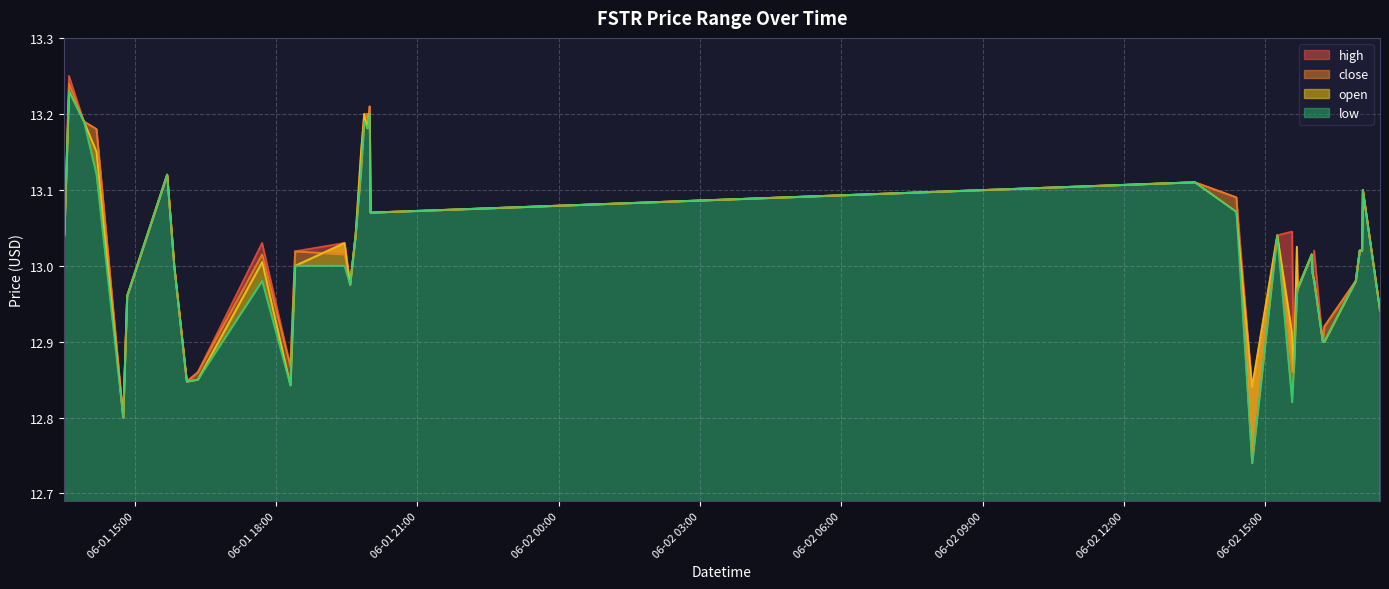

What are all the series names shown in the legend?

high, close, open, low